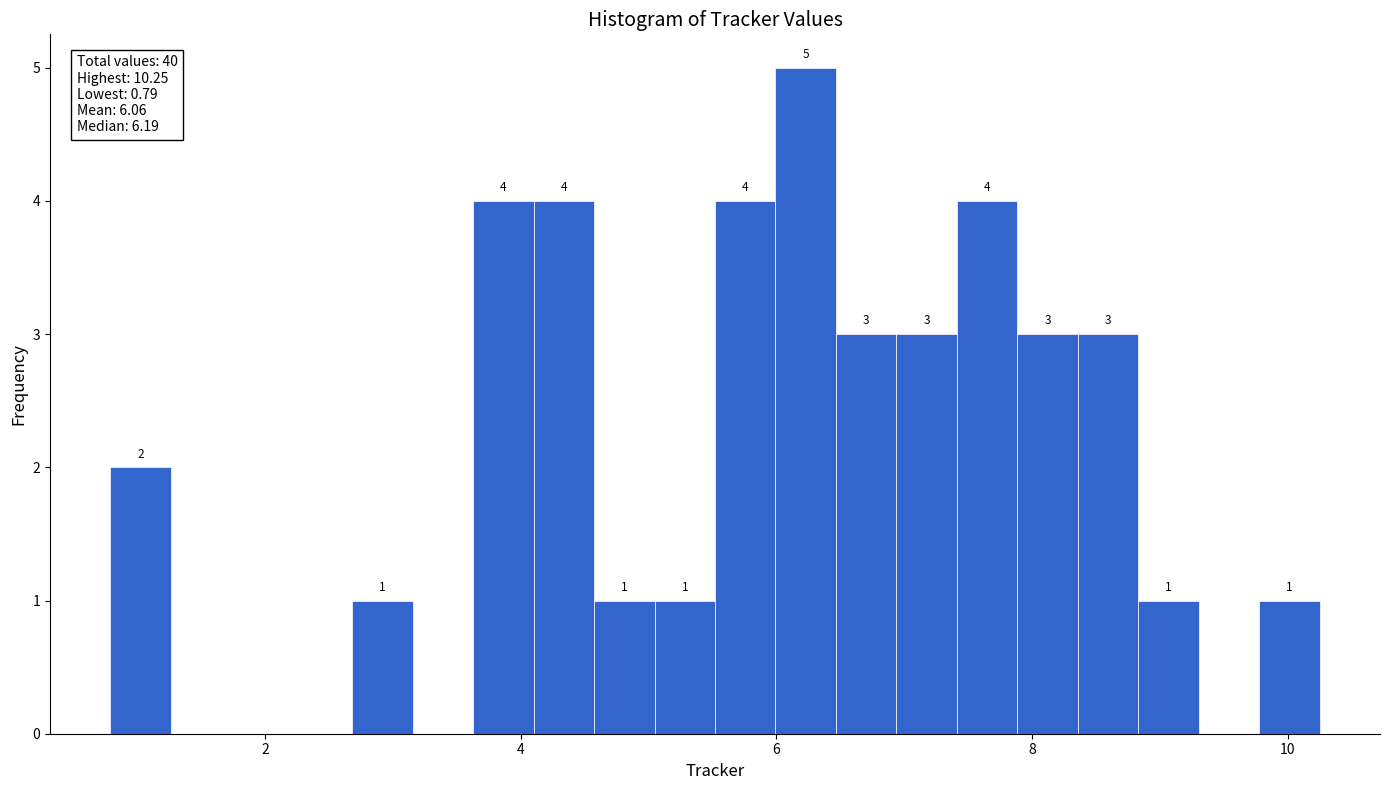

Around what value on the x-axis is the tallest bar? Give the approximate position of its centre, as read against the axis.

6.2